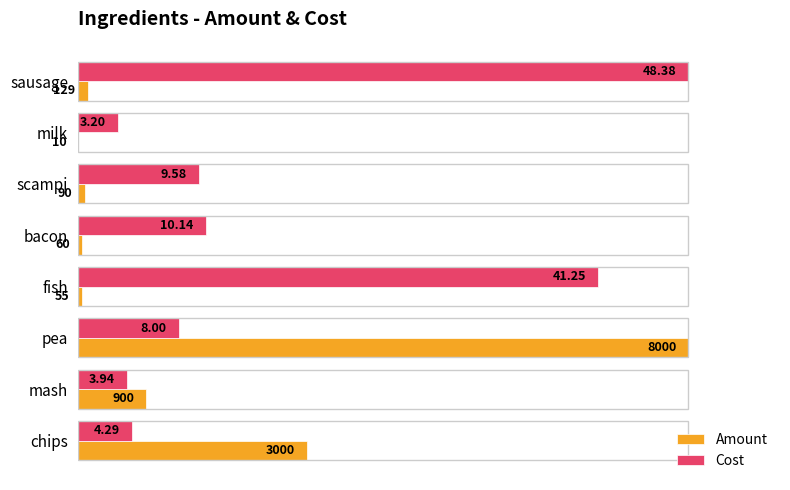

What are all the series names shown in the legend?

Amount, Cost